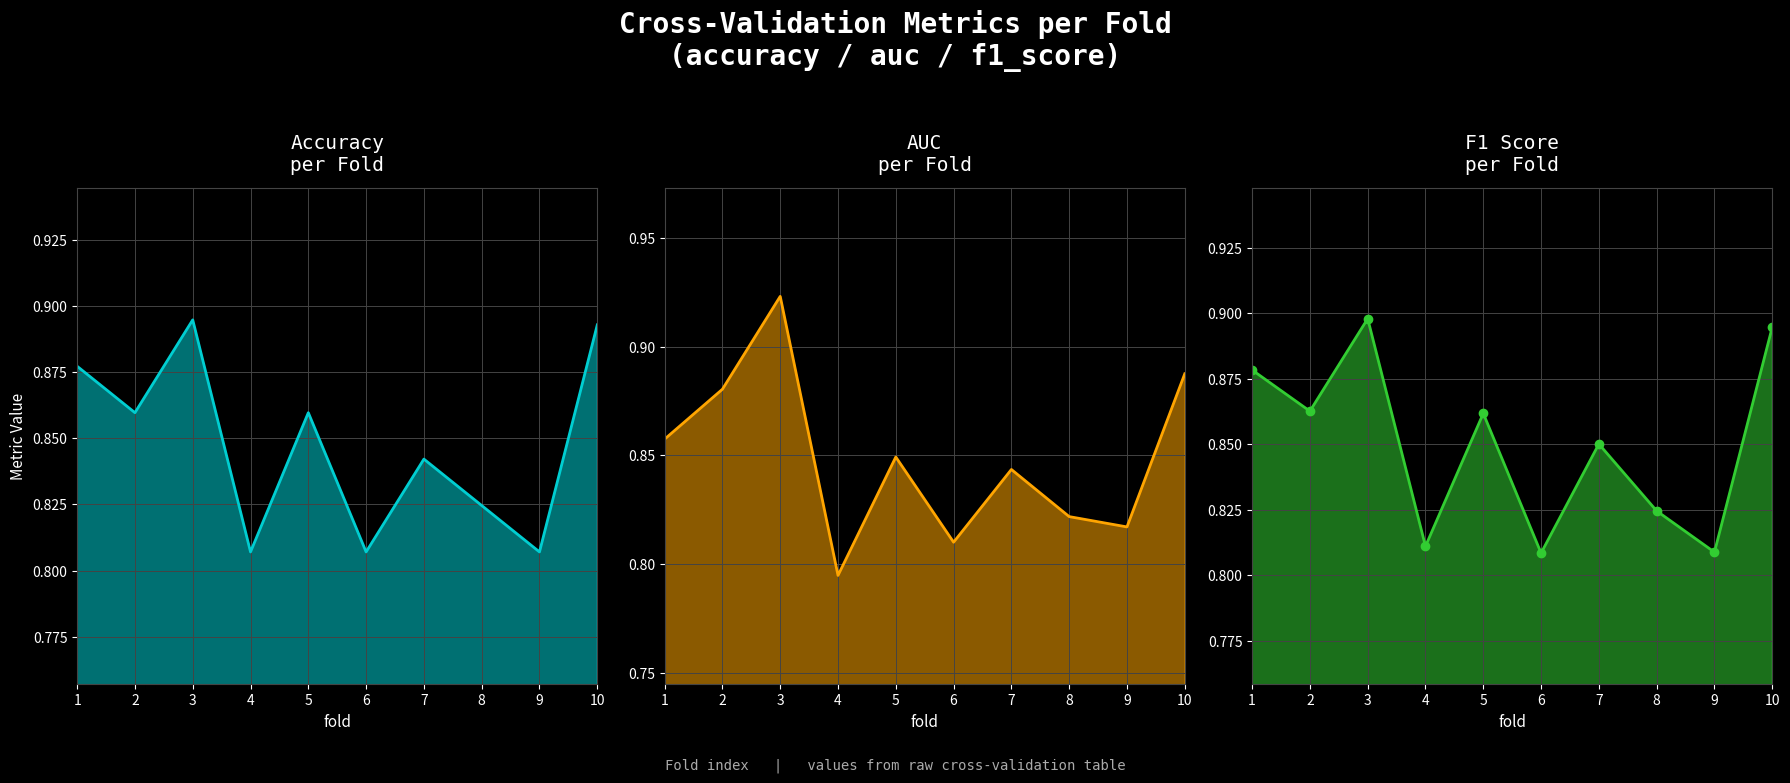

Reading right to left, transcribe all the data shown in this chart.

accuracy: 0.9	0.8	0.8	0.8	0.8	0.9	0.8	0.9	0.9	0.9
auc: 0.9	0.8	0.8	0.8	0.8	0.8	0.8	0.9	0.9	0.9
f1_score: 0.9	0.8	0.8	0.9	0.8	0.9	0.8	0.9	0.9	0.9